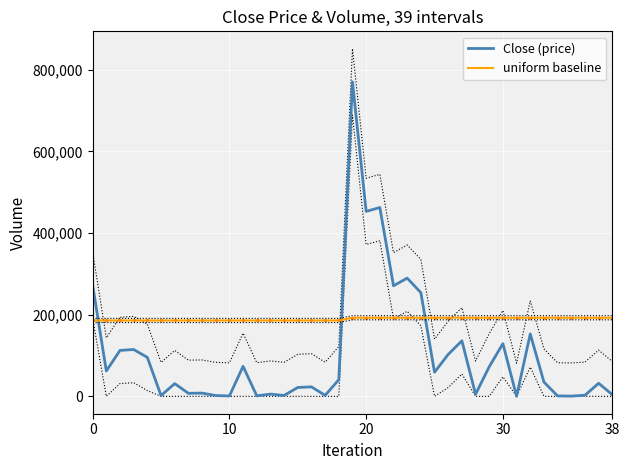

True or false: Close (price) and uniform baseline cross at least once.

True